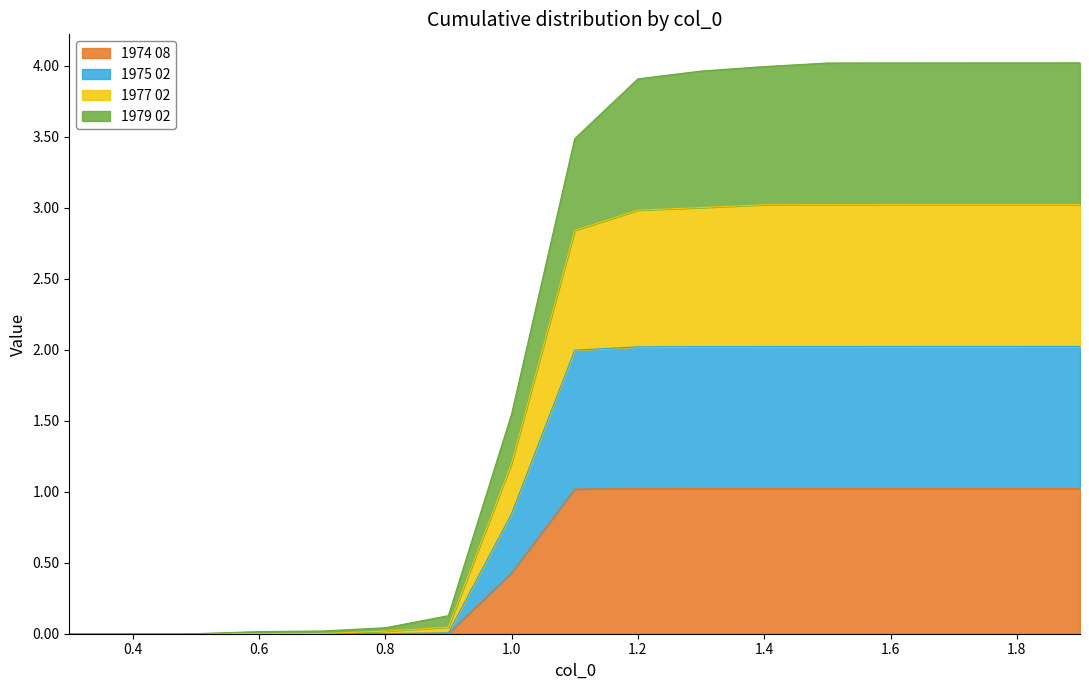

List the labels in order of 1979 02 value, largest first.

1.9, 1.8, 1.7, 1.6, 1.5, 1.4, 1.3, 1.2, 1.1, 1.0, 0.9, 0.8, 0.7, 0.6, 0.5, 0.4, 0.3